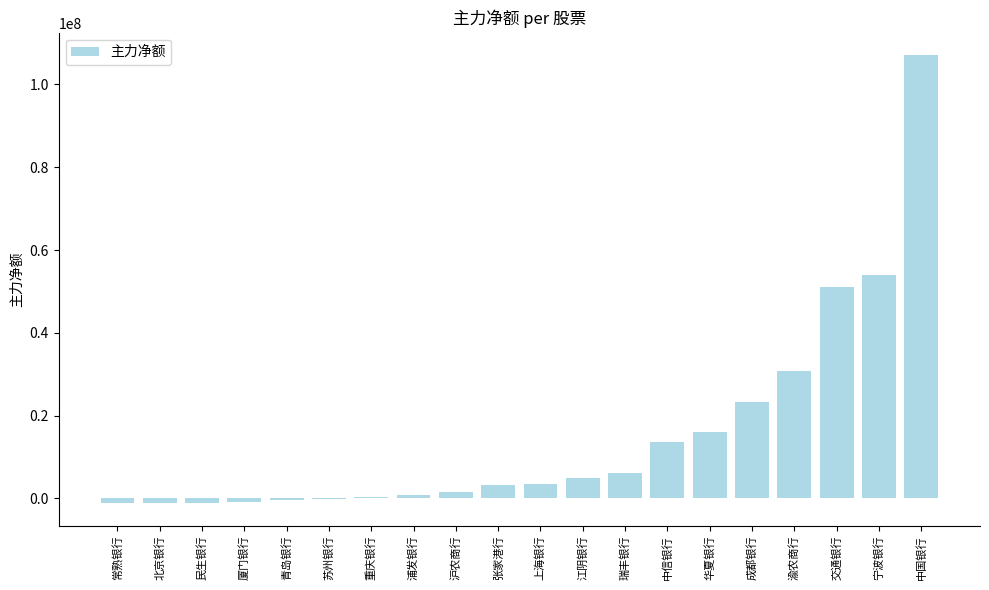

Which has a higher value, 厦门银行 or 中国银行?

中国银行